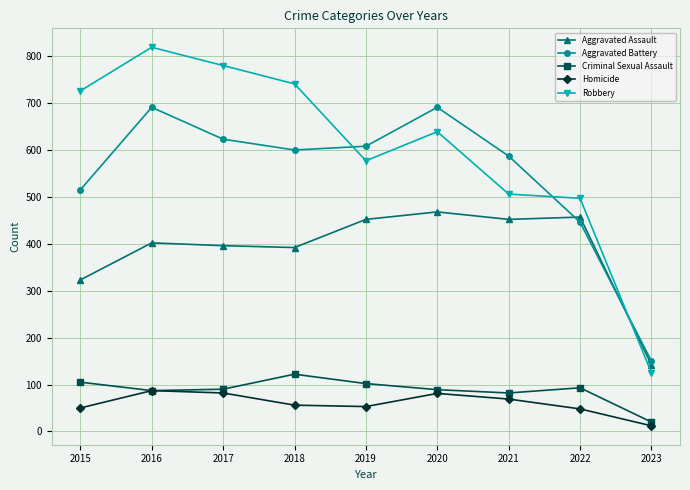

Is this an area chart (filled region under the line)?

No